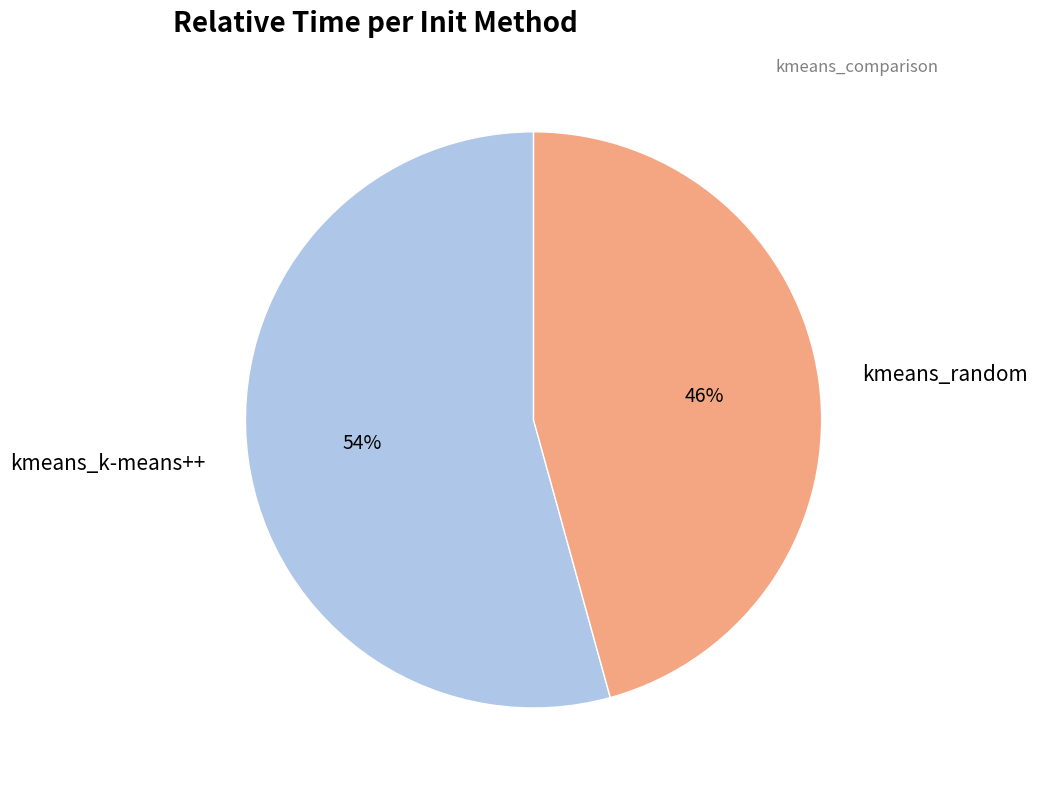

Do kmeans_k-means++ and kmeans_random together represent more than half of the pie?

Yes